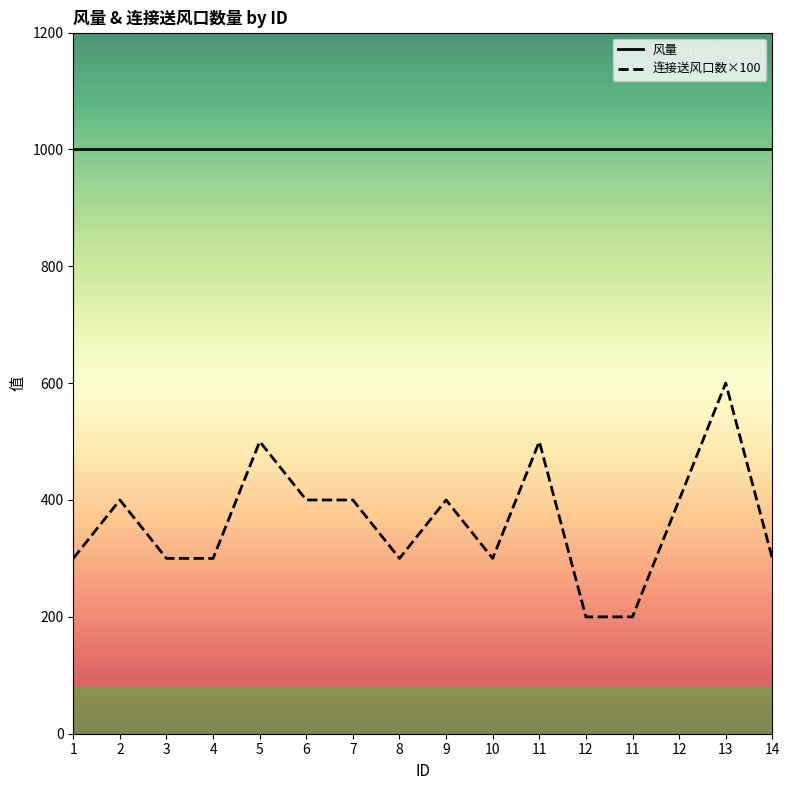

Reading left to right, transcribe all the data shown in this chart.

1=300	2=400	3=300	4=300	5=500	6=400	7=400	8=300	9=400	10=300	11=500	12=200	11=200	12=400	13=600	14=300